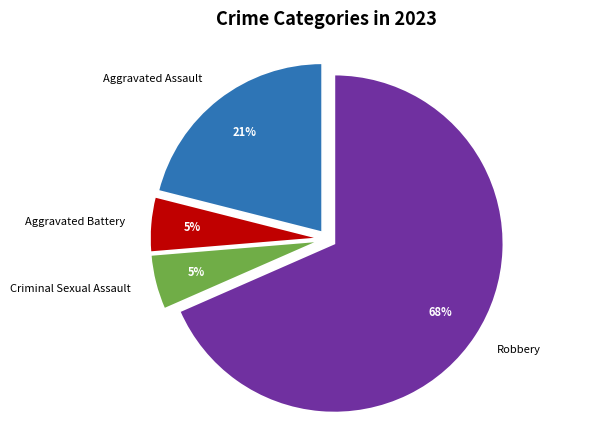

Is the sum of Aggravated Battery and Criminal Sexual Assault greater than half?

No